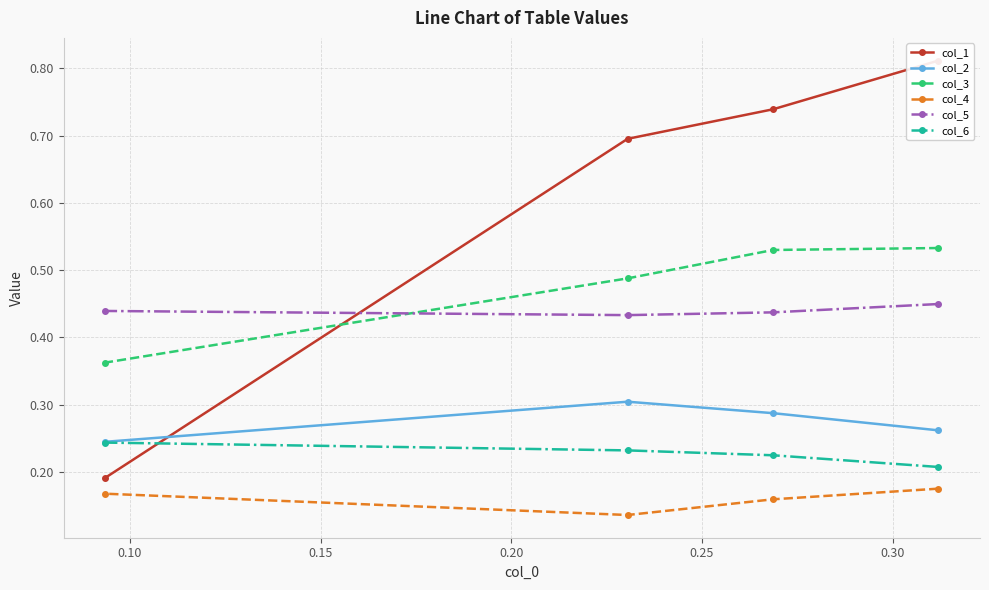

Does the chart have visible grid lines?

Yes